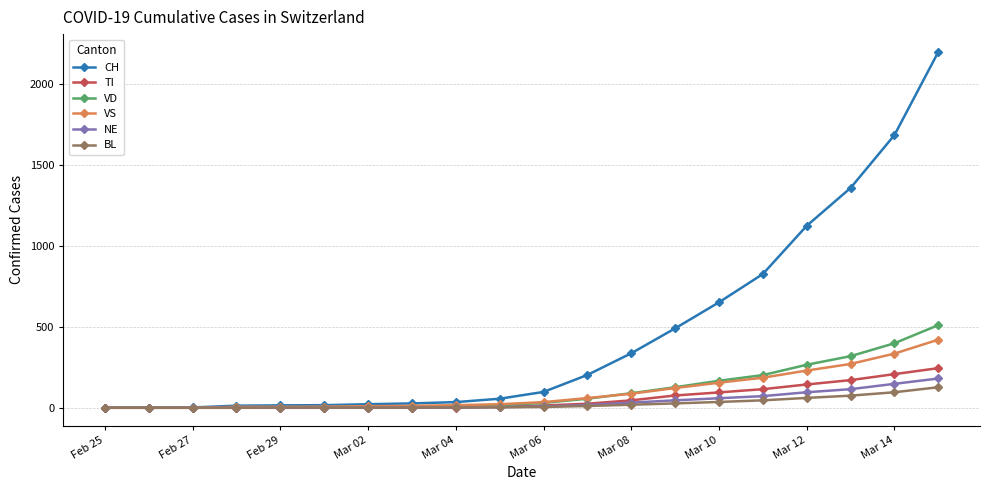

What is the maximum value for VD?

511